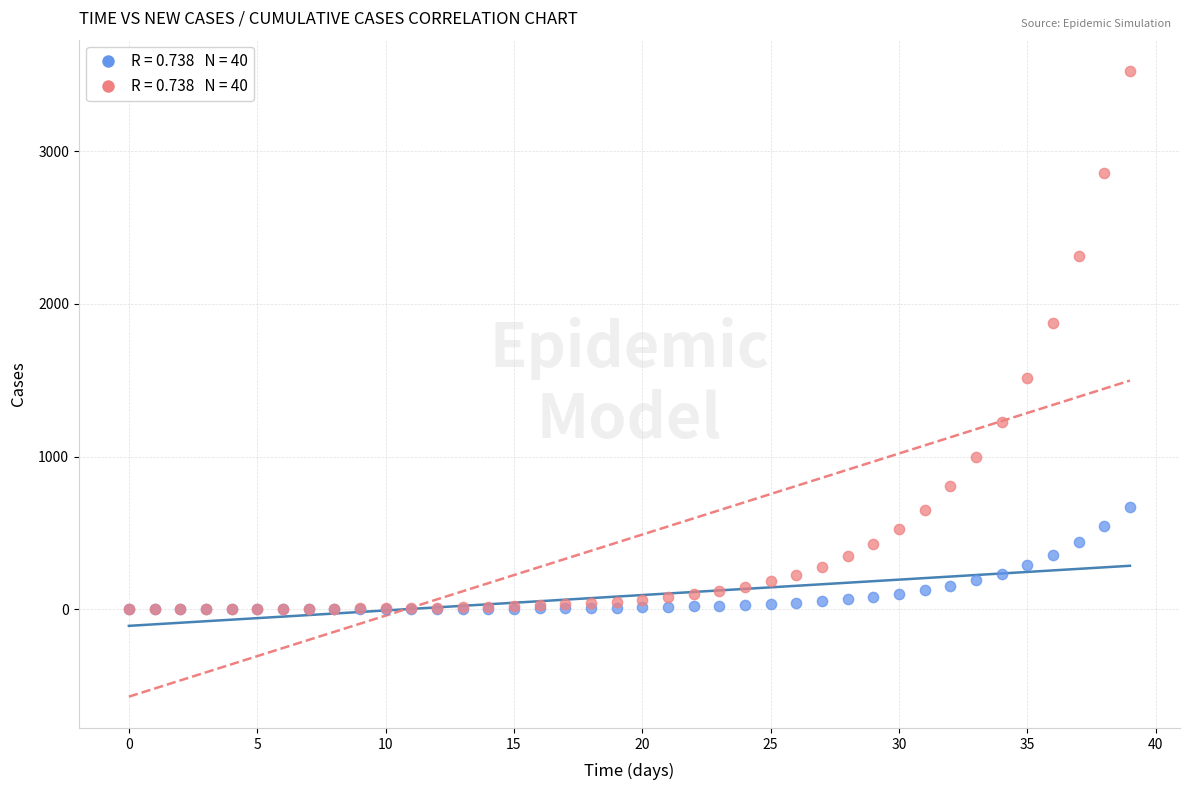

Across all series, what Y value is closest to 1762?

1873.2